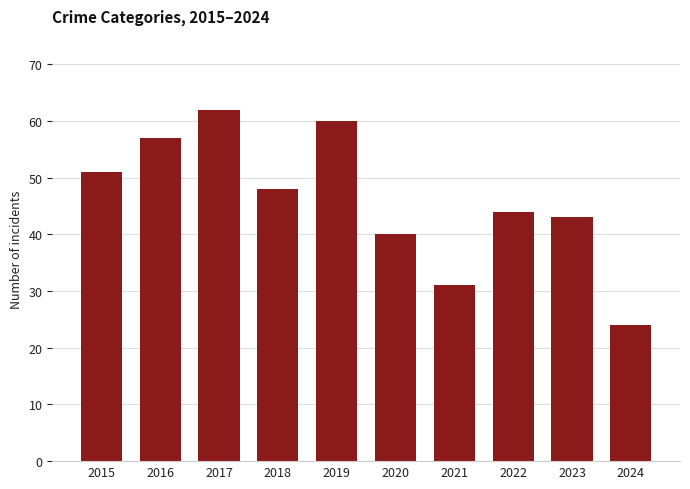

Reading left to right, what are all the values shown in this chart?

51	57	62	48	60	40	31	44	43	24